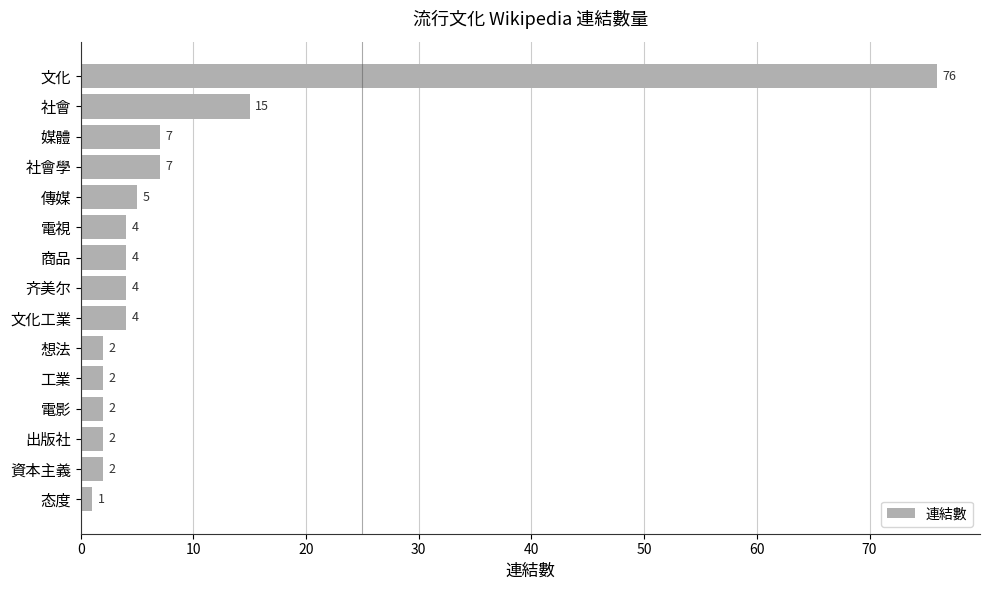

Count the number of categories in the chart.

15